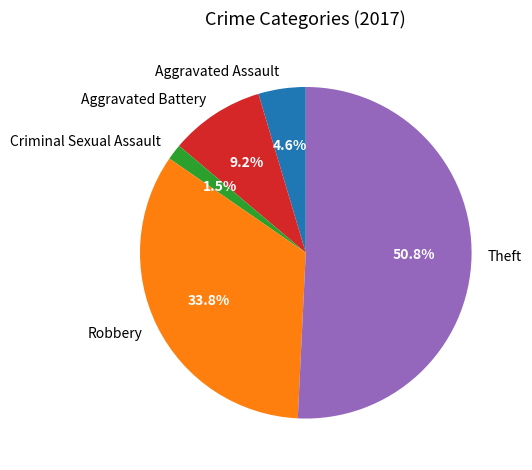

How many slices are in this pie chart?

5